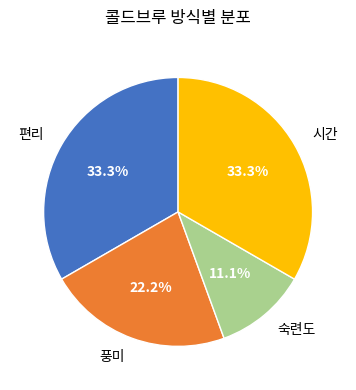

To the nearest percent, what percentage of the pie is 숙련도?

11%